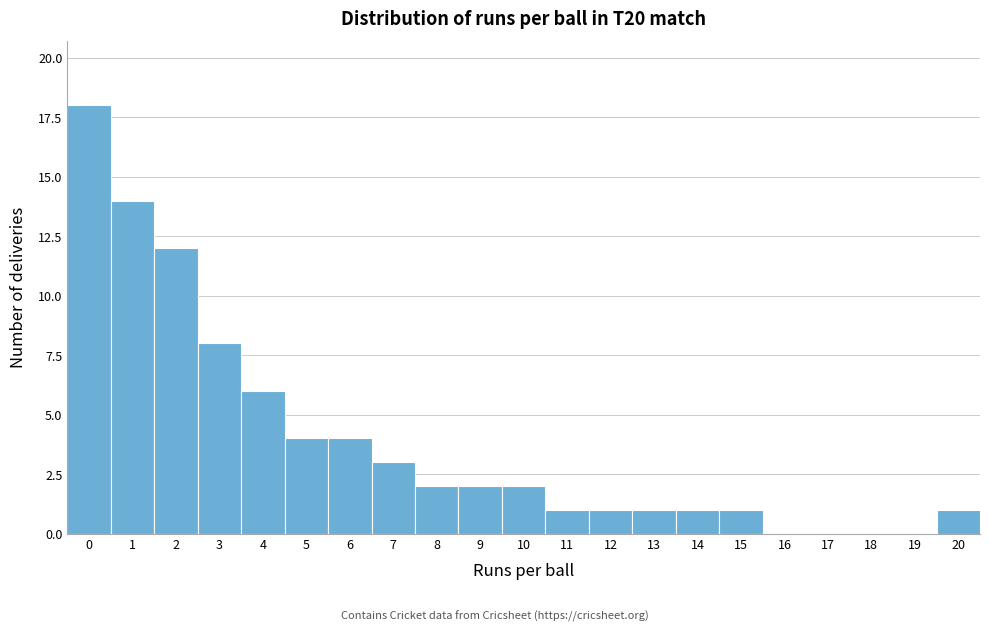

Reading left to right, extract all data points from this chart.

0=18	1=14	2=12	3=8	4=6	5=4	6=4	7=3	8=2	9=2	10=2	11=1	12=1	13=1	14=1	15=1	16=0	17=0	18=0	19=0	20=1